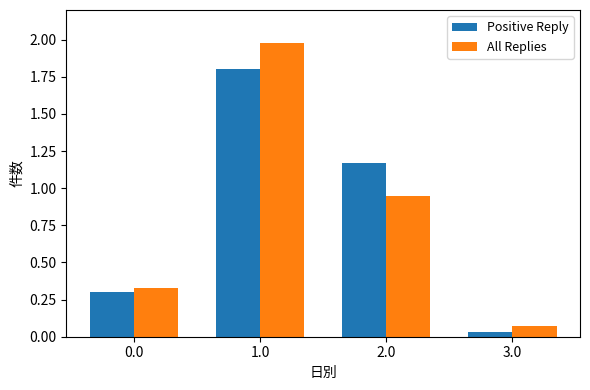

Where is All Replies nearest to the value 1?

2.0